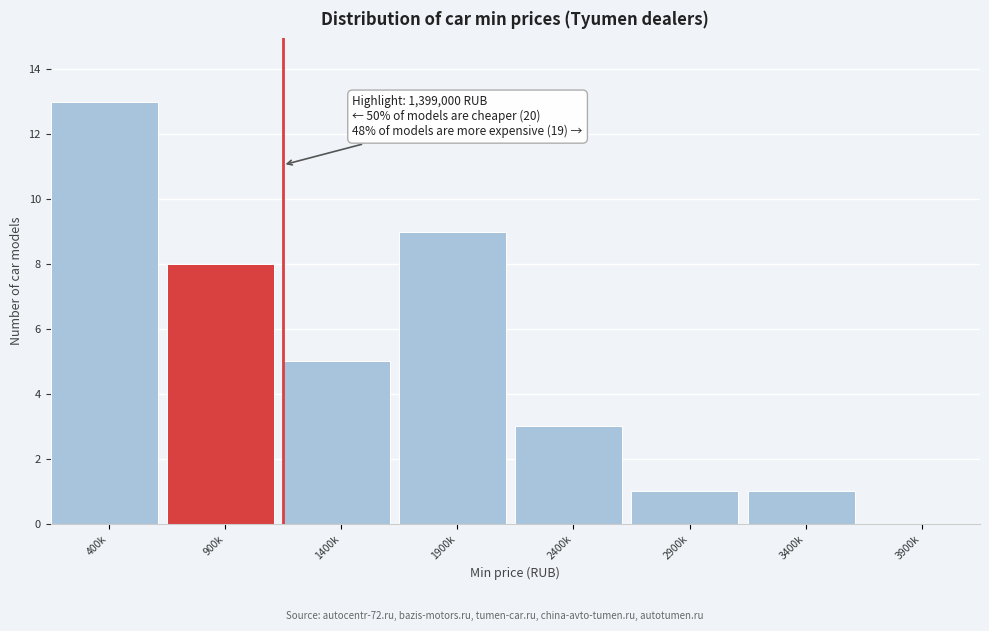

Reading left to right, what are all the values shown in this chart?

400k=13	900k=8	1400k=5	1900k=9	2400k=3	2900k=1	3400k=1	3900k=0